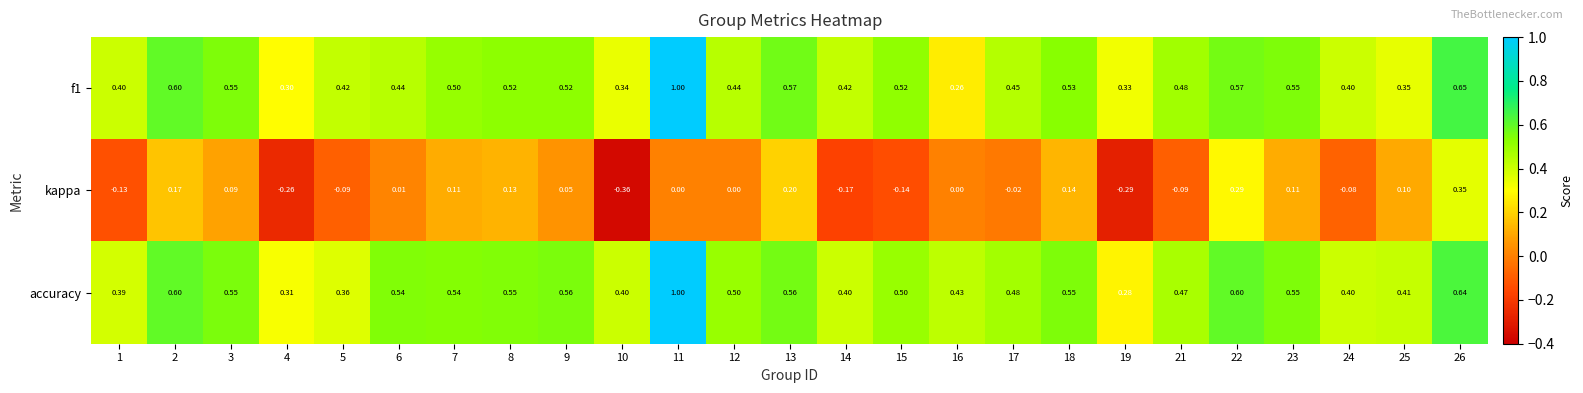

Is the value of f1 at 16 greater than the value of accuracy at 21?

No